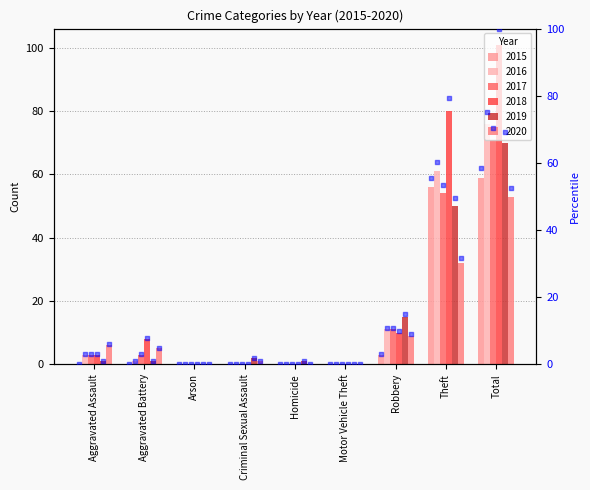

What is the total value across all series at Robbery?

58.9